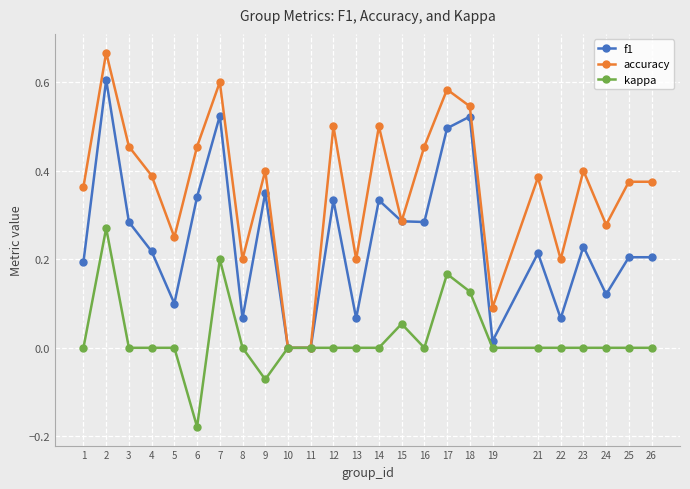

Which series has the largest total across all categories?

accuracy